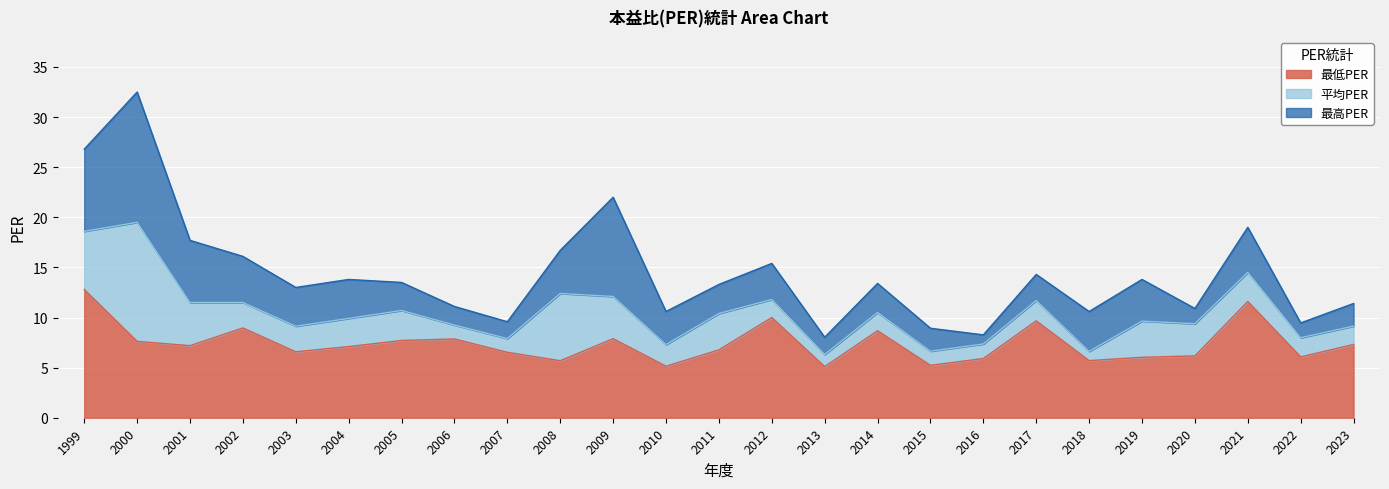

How many distinct data groups are displayed?

3